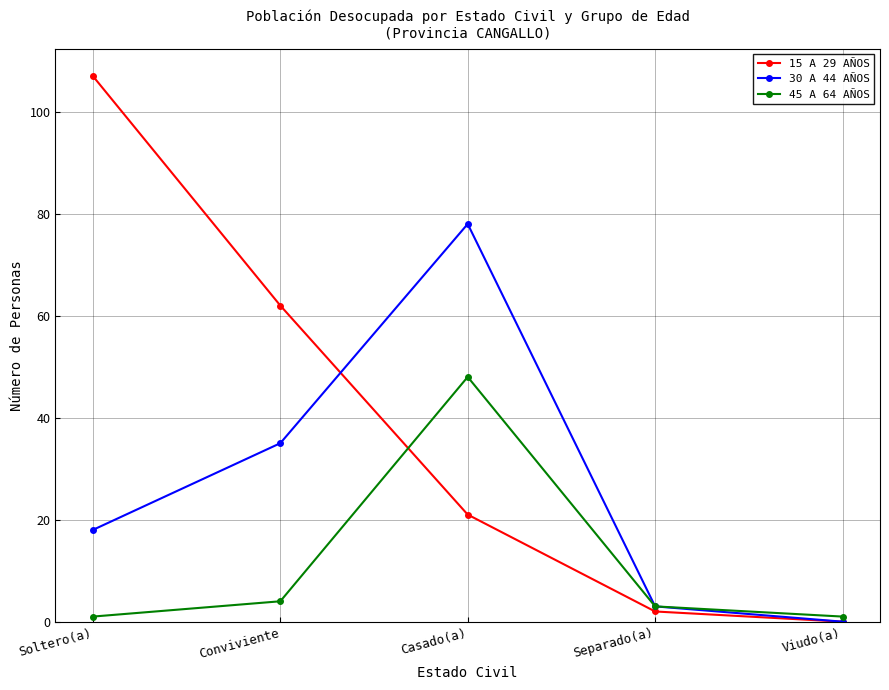

Is the value of 15 A 29 AÑOS at Viudo(a) greater than the value of 30 A 44 AÑOS at Casado(a)?

No